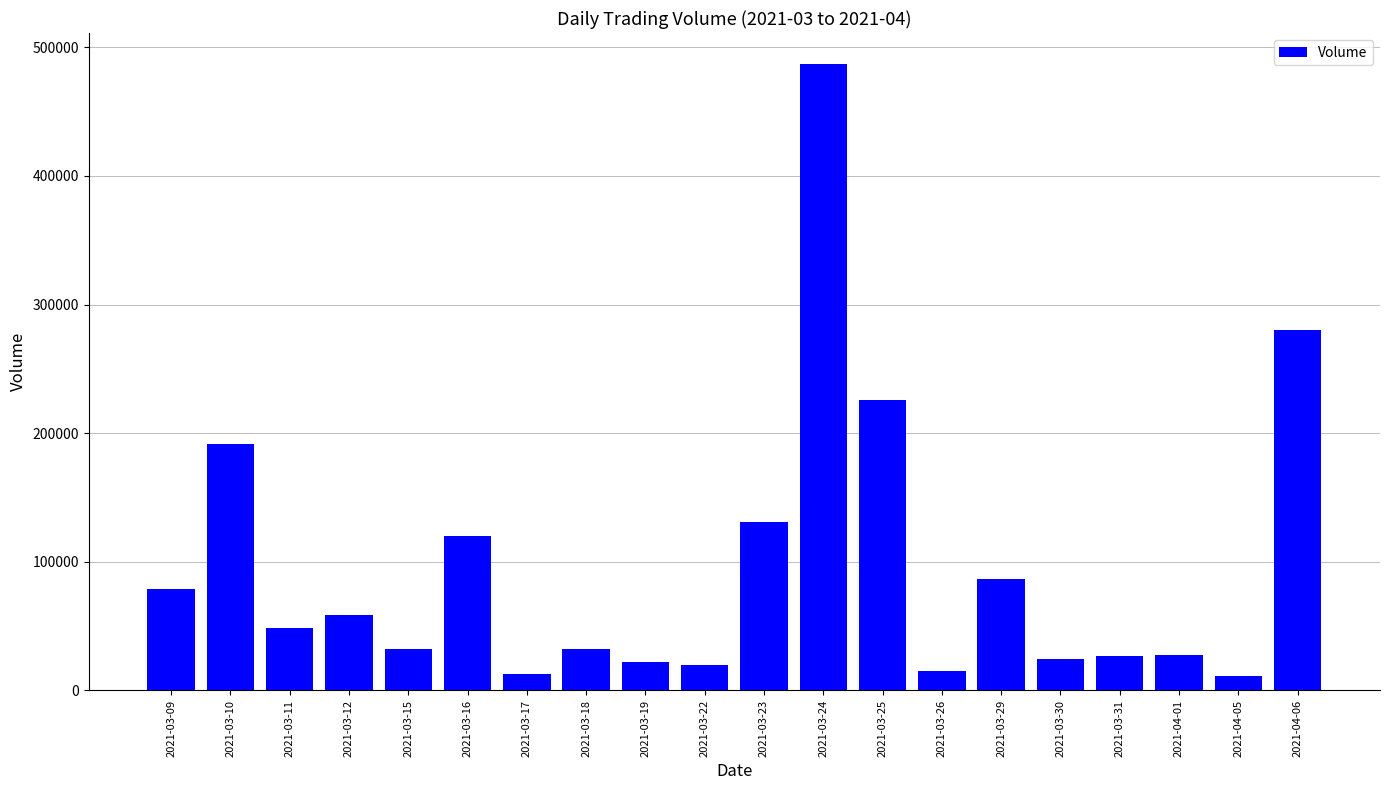

At which label is the value closest to 249050?

2021-03-25